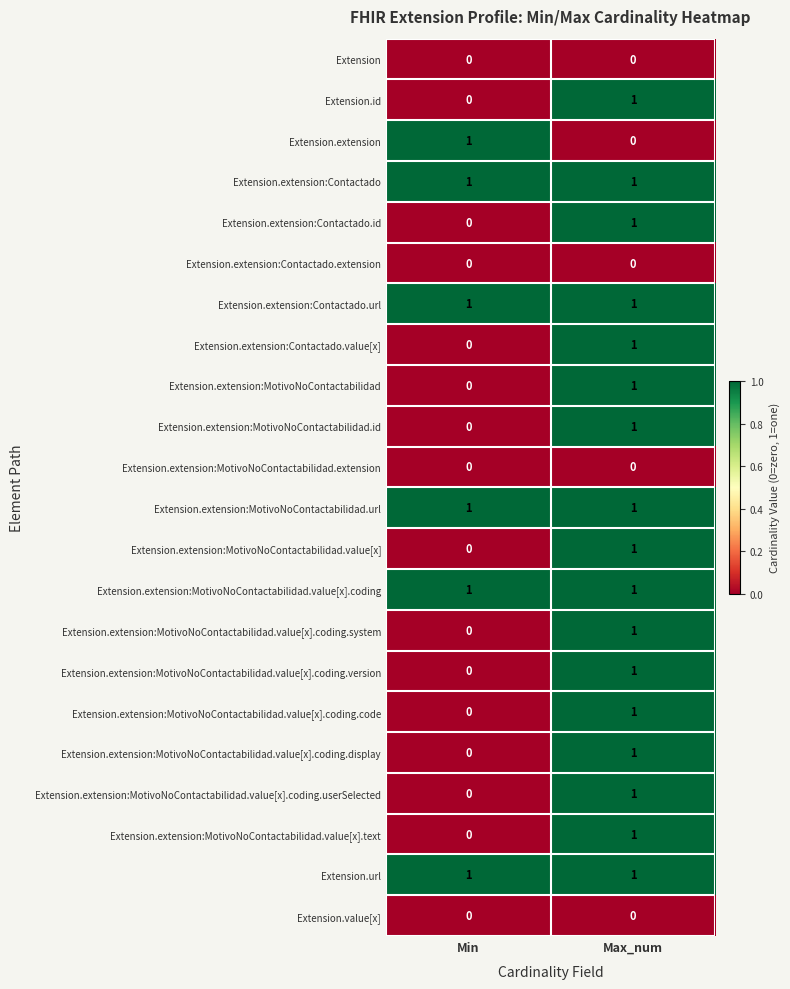

Count the number of data series in this chart.

22